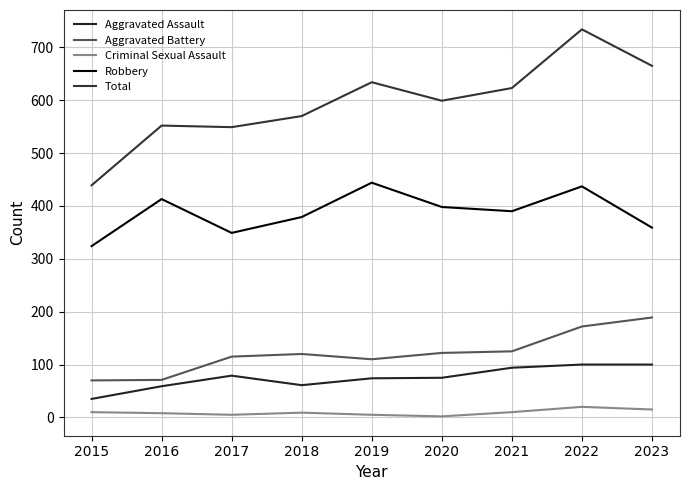

True or false: Criminal Sexual Assault and Aggravated Assault intersect in this chart.

False